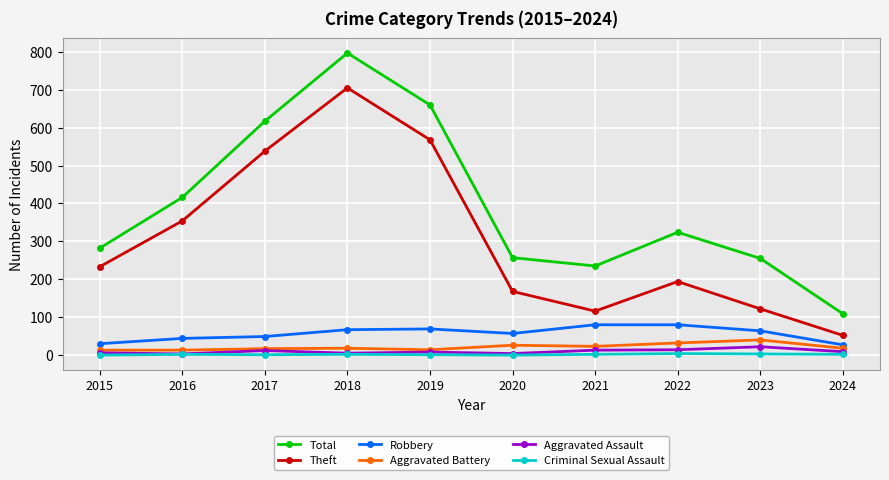

At how many categories does at least one series exceed 528?

3